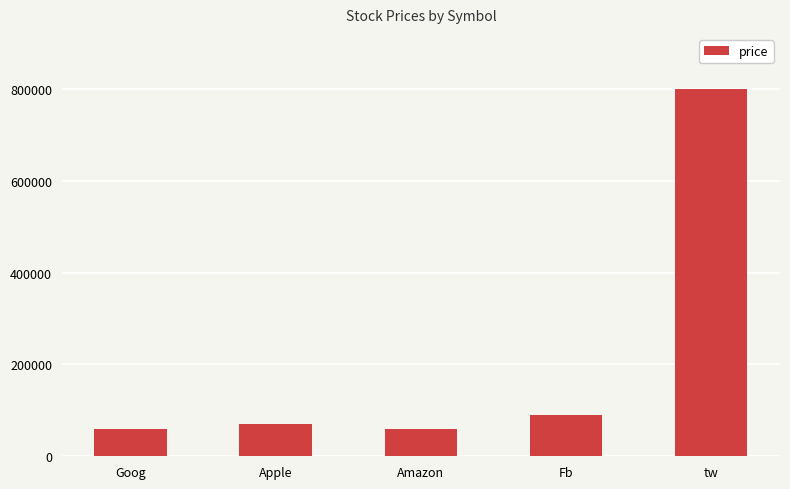

Is it true that the value at Goog is 60000?

True